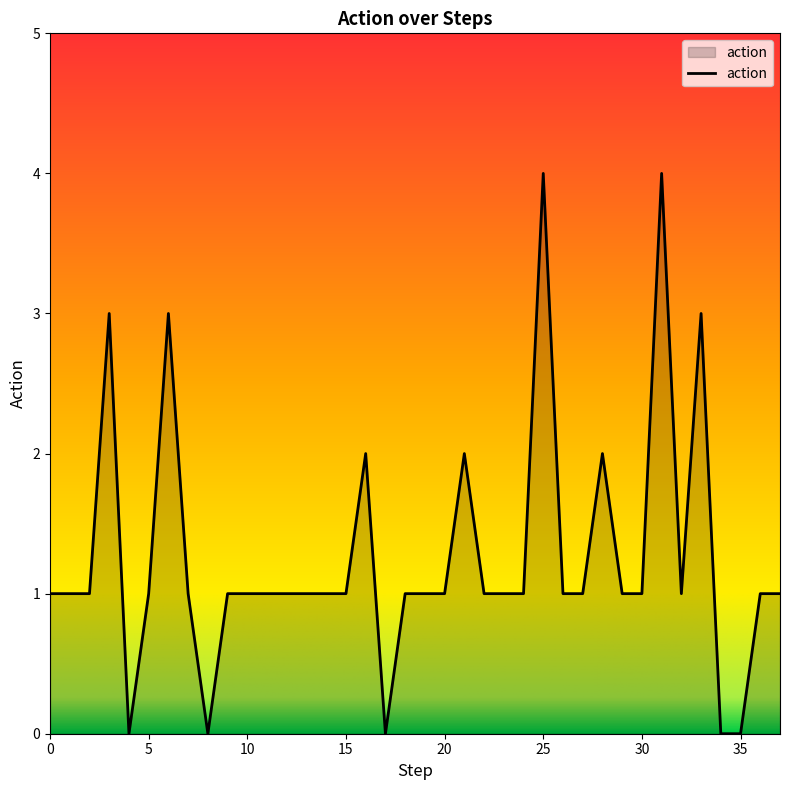

What is the difference between the maximum and minimum values?

4